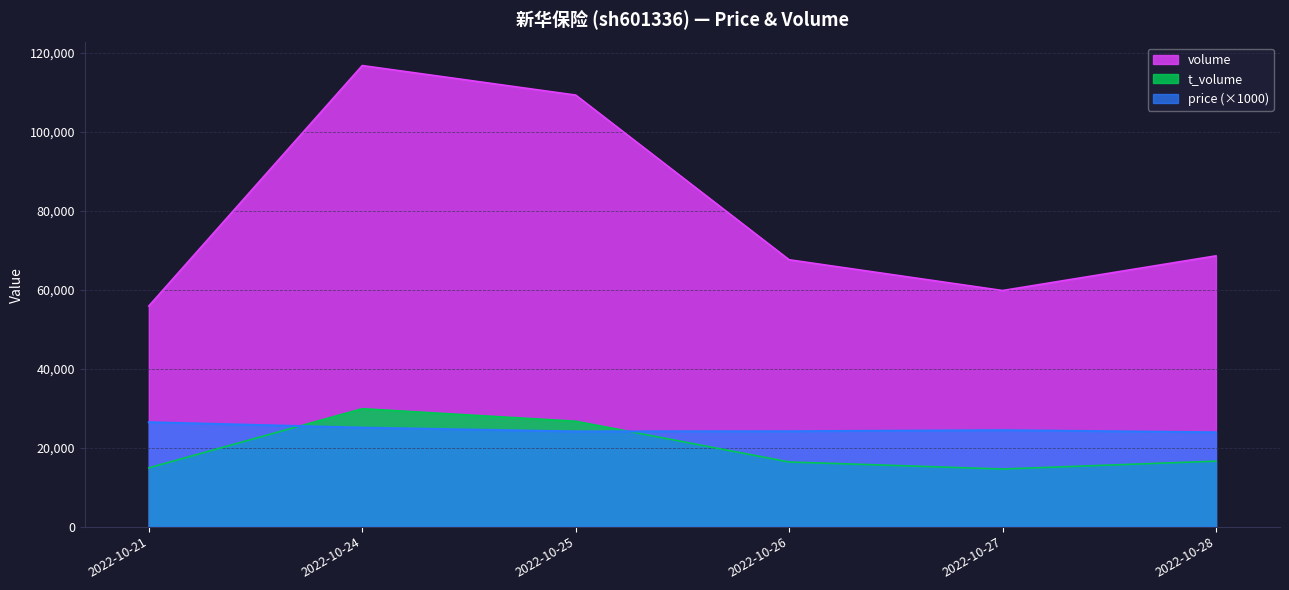

What is the sum of the volume values at 2022-10-21 and 2022-10-28?

124400